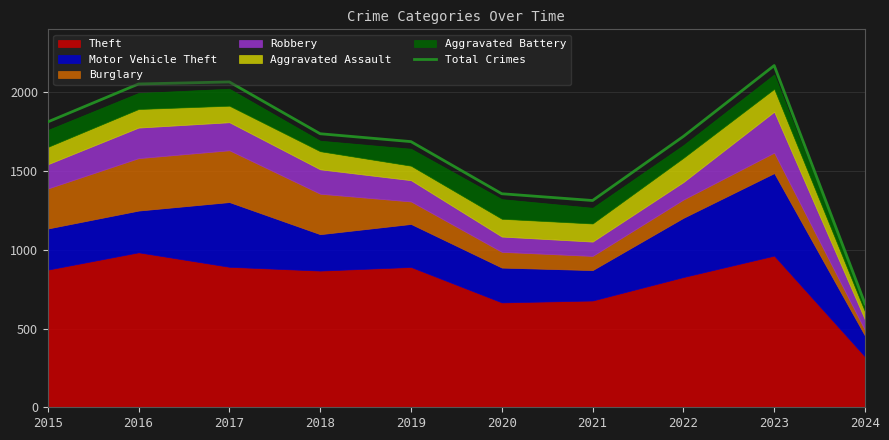

Rank the categories by value from highest to lowest.

2023, 2017, 2016, 2015, 2018, 2022, 2019, 2020, 2021, 2024